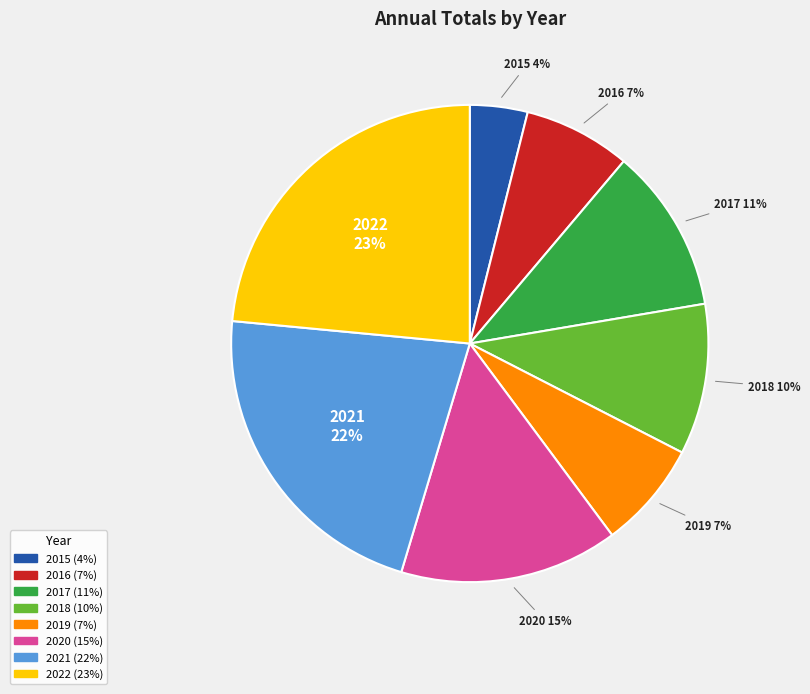

Is there any slice that represents more than half of the pie?

No